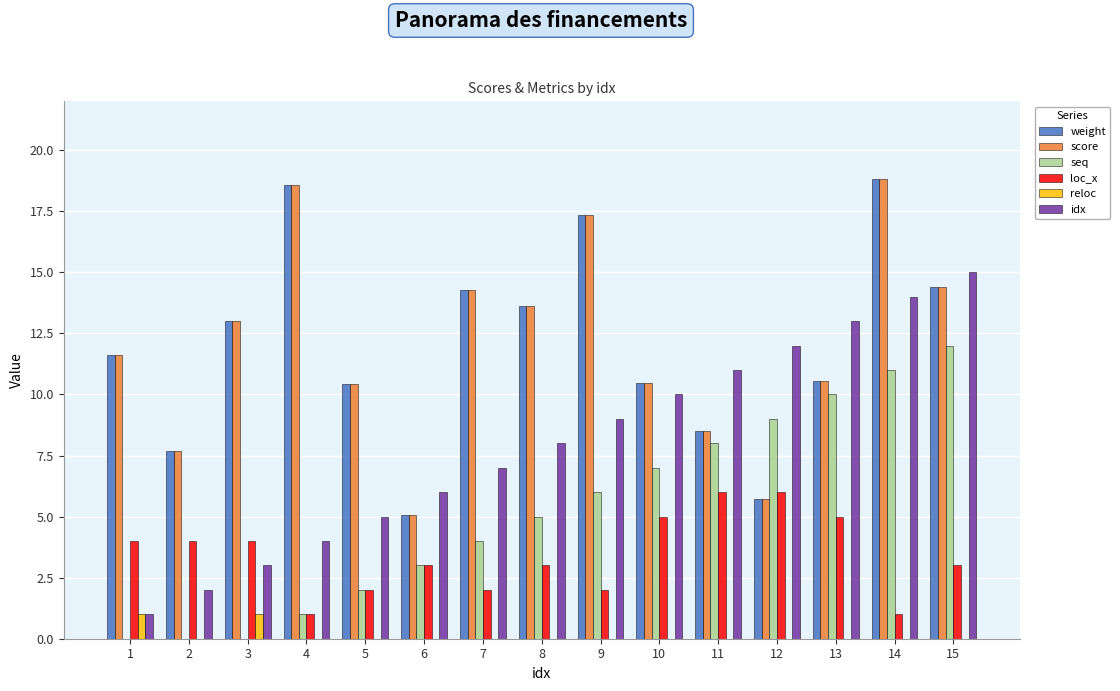

The score series shows 30.3 at 14. True or false?

False